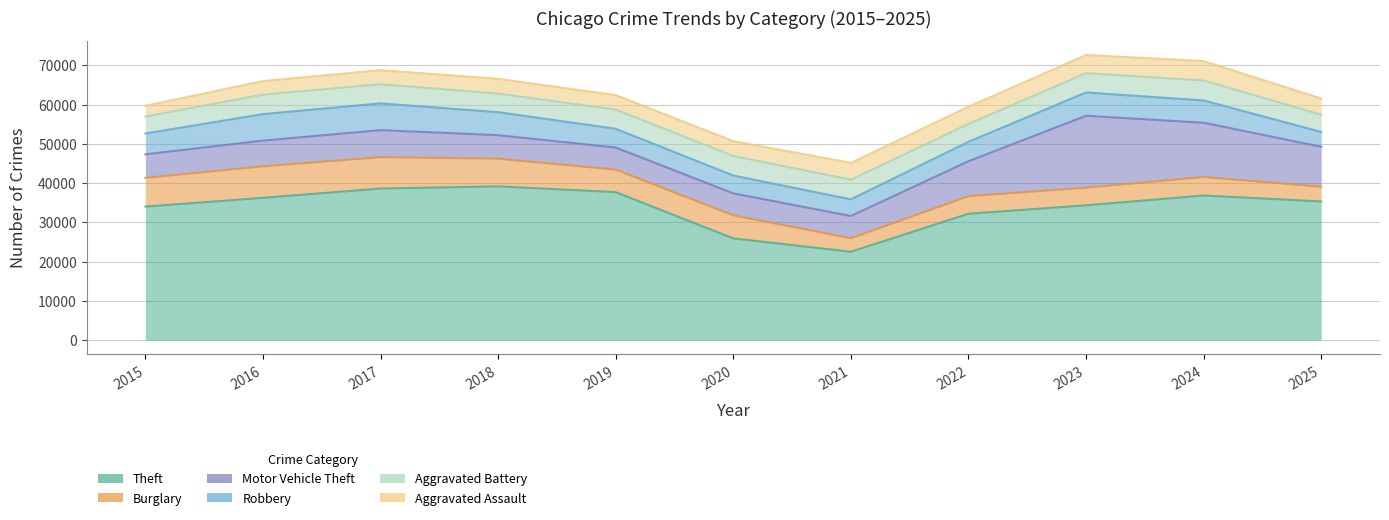

What is the sum of all Robbery values?

58623